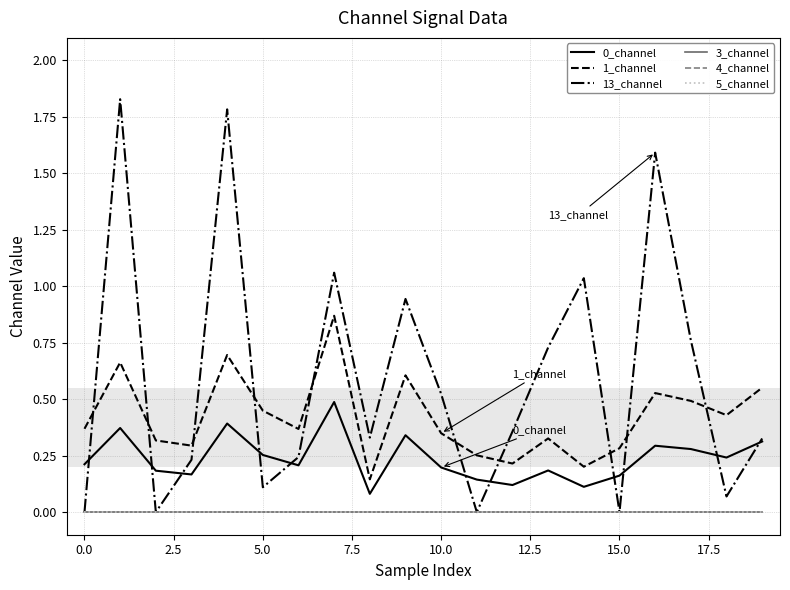

Does the chart have visible grid lines?

Yes